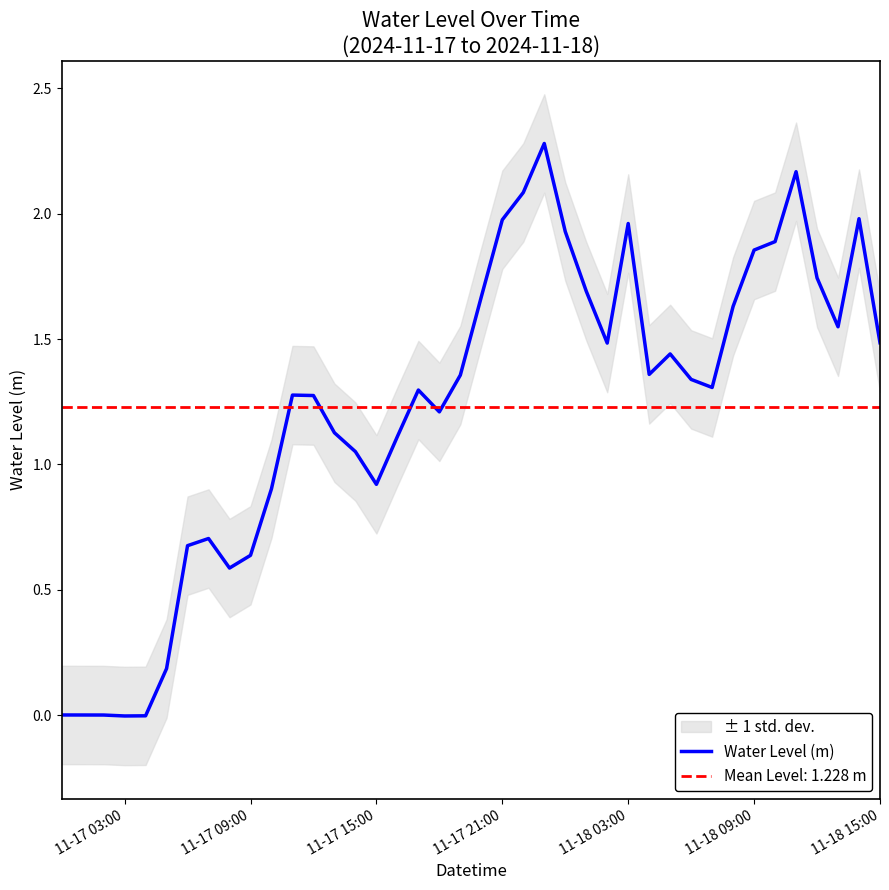

The value of Water Level (m) at 11-17 15:00 is 1.6. True or false?

False